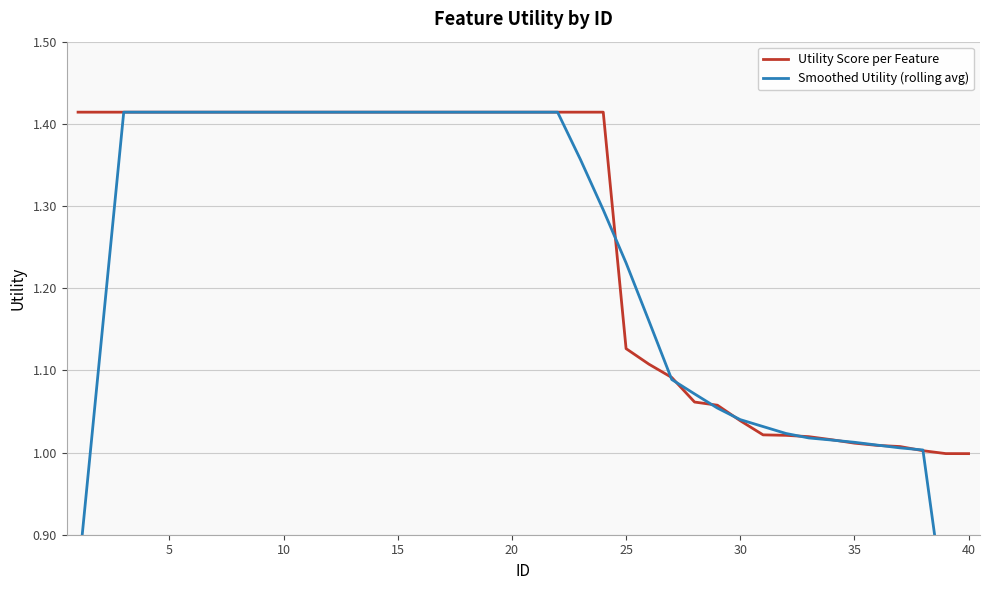

Is this an area chart (filled region under the line)?

No